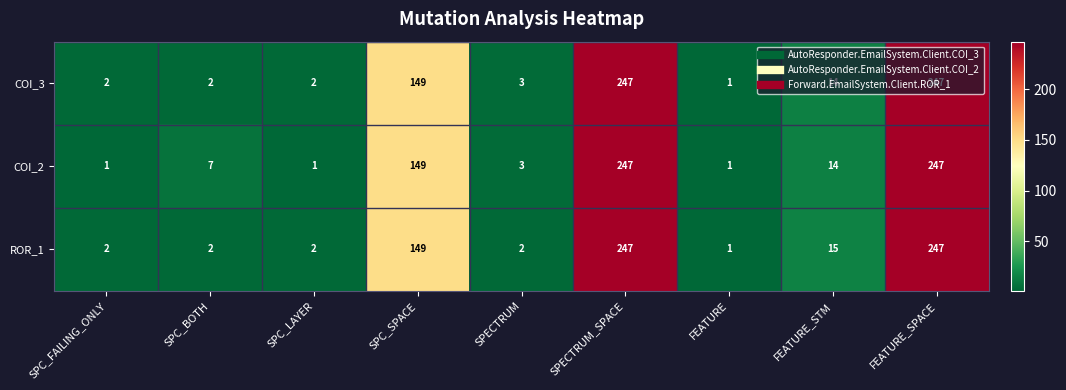

What is the approximate value of COI_3 at SPECTRUM?

3